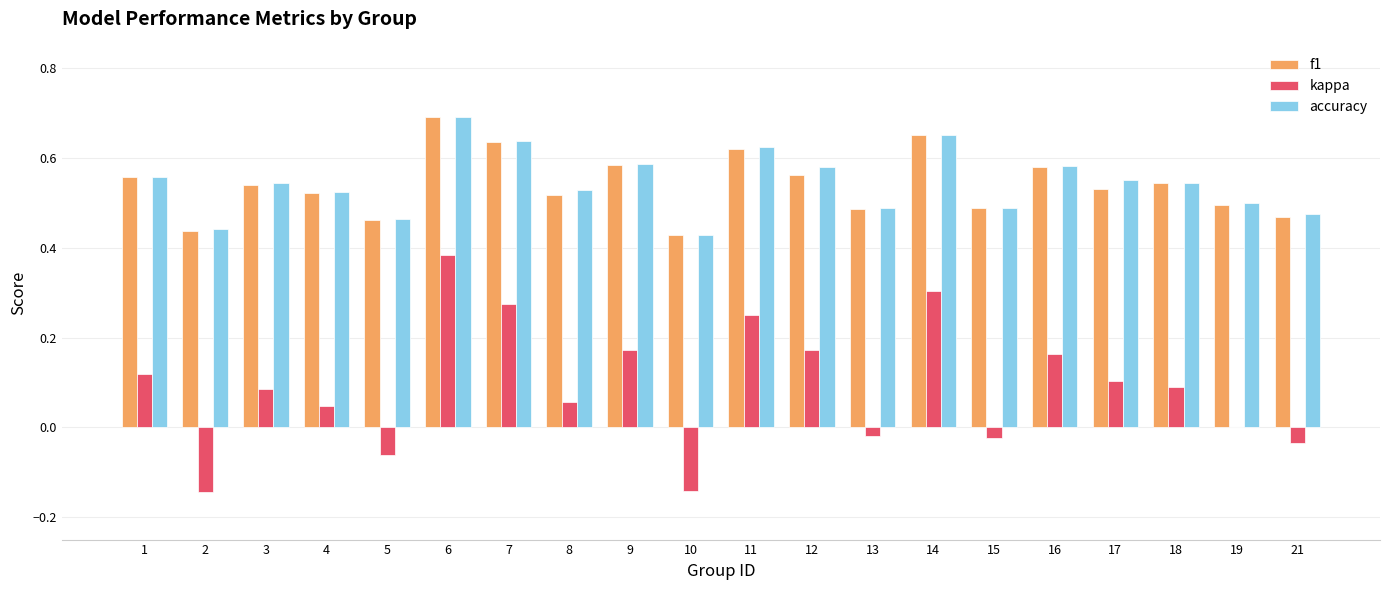

Which series changed the most between 10 and 18?

kappa